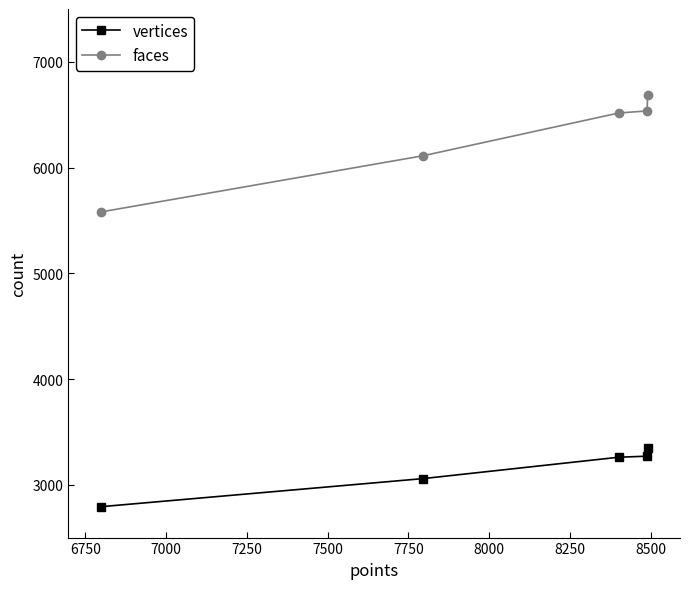

What is the minimum value shown in the chart?

2792